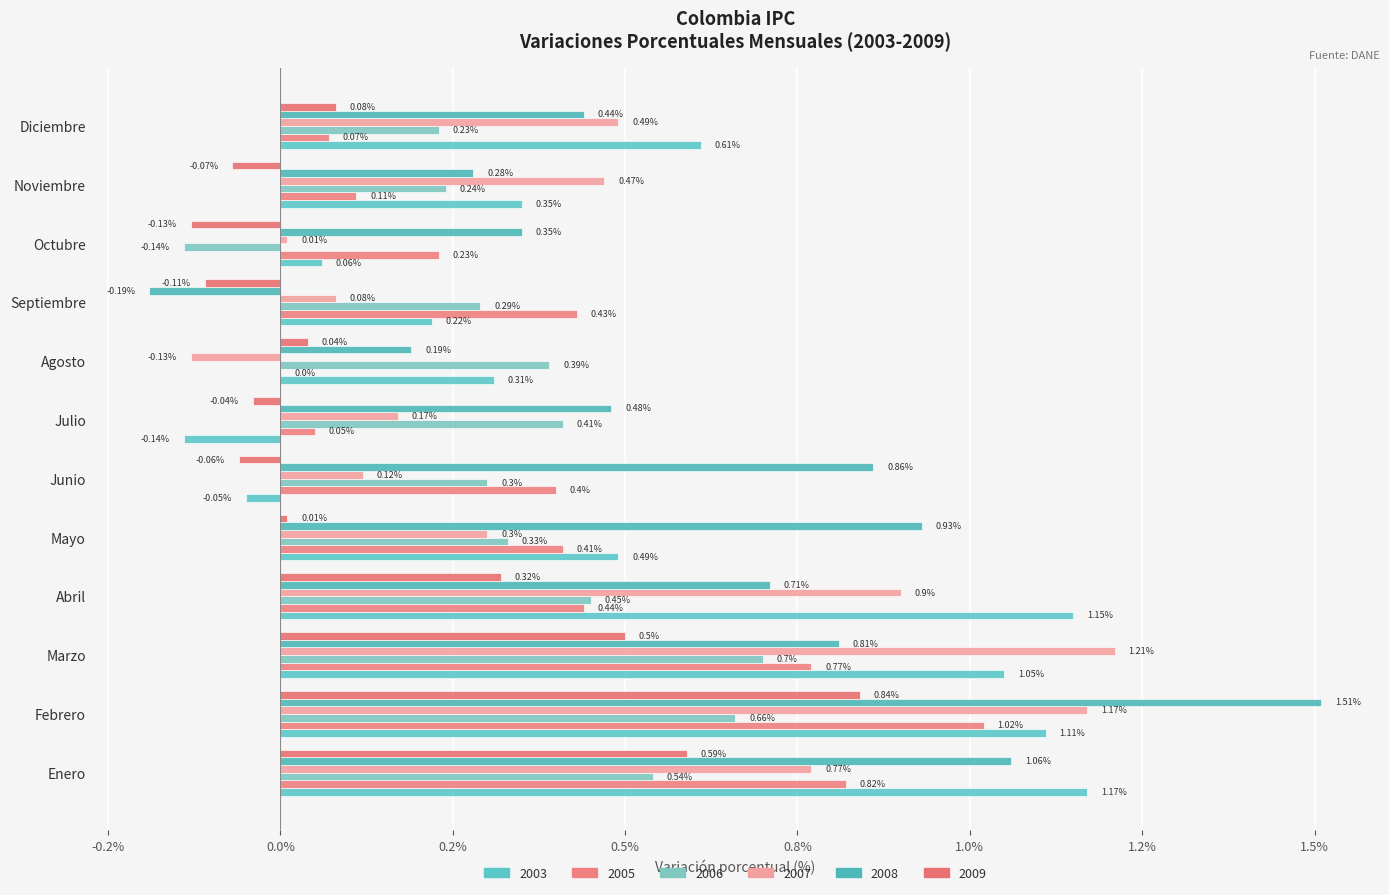

Does the chart contain any negative values?

Yes